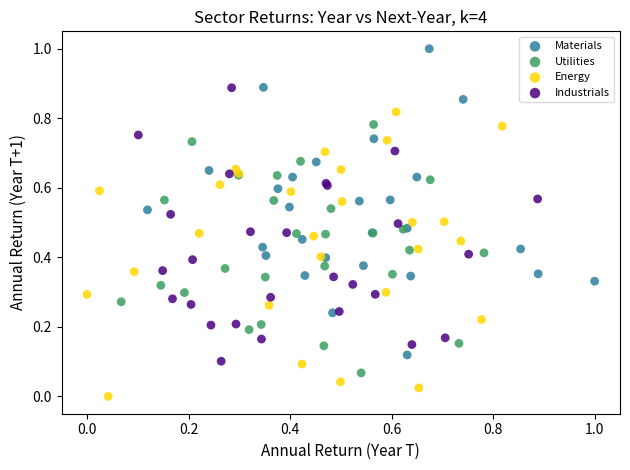

Which series has the widest spread of Y values?

Materials